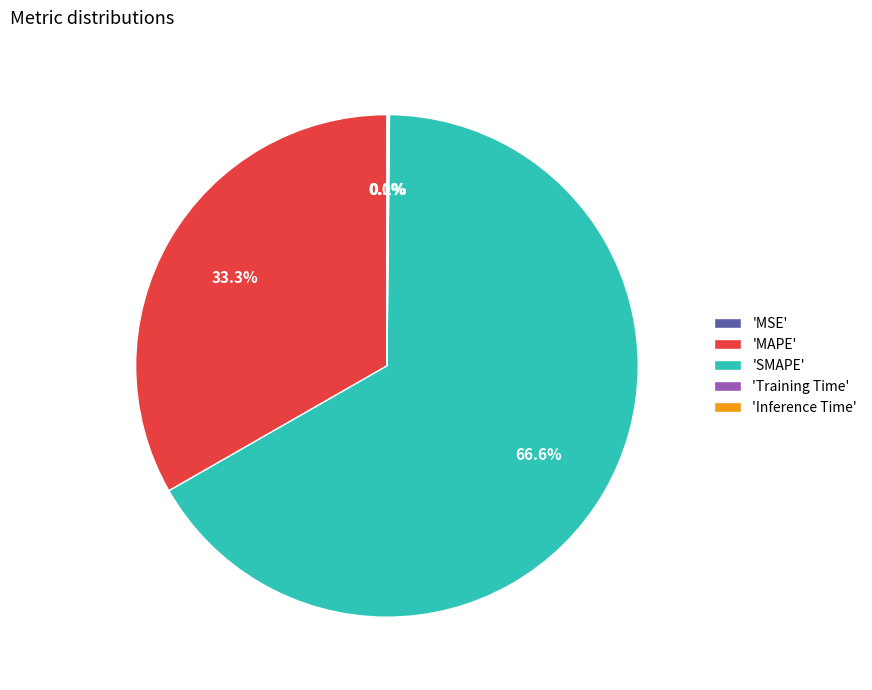

Which category has the biggest portion of the pie?

'SMAPE'